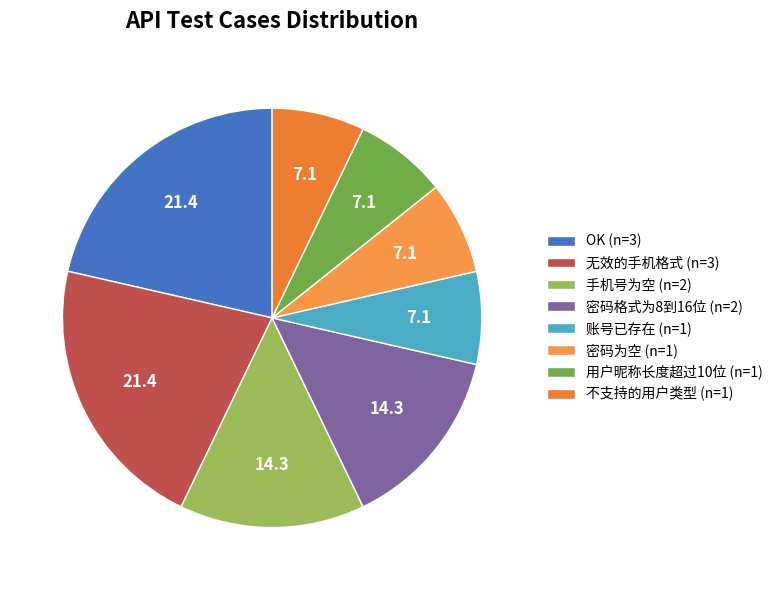

How many segments does this pie chart have?

8